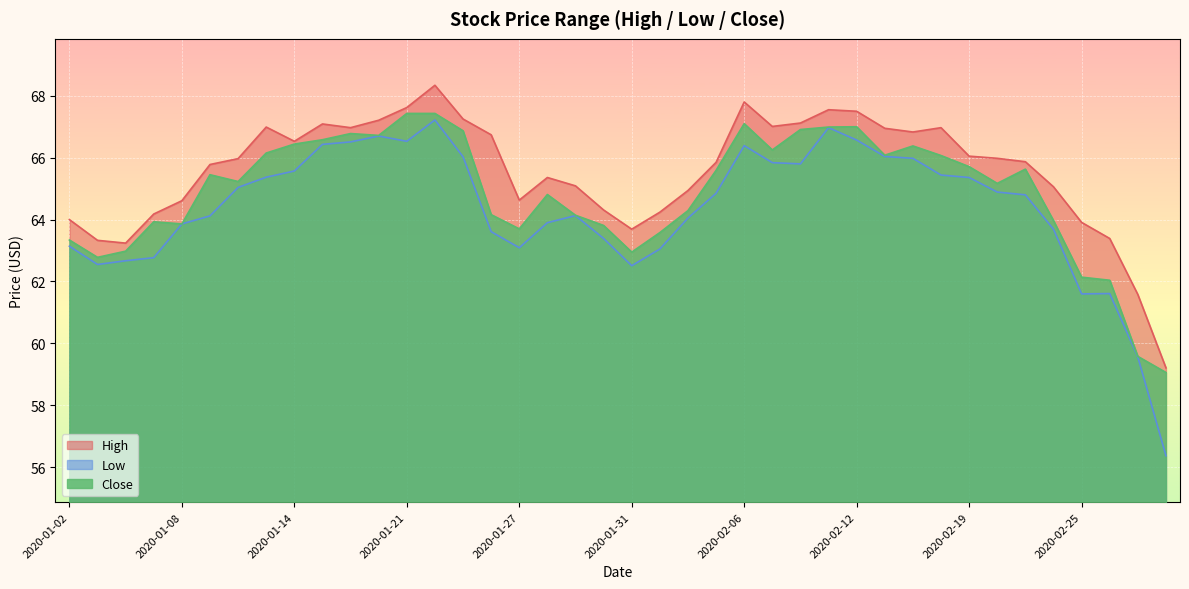

What is the value of the Low point at the 25th from the left?

66.4